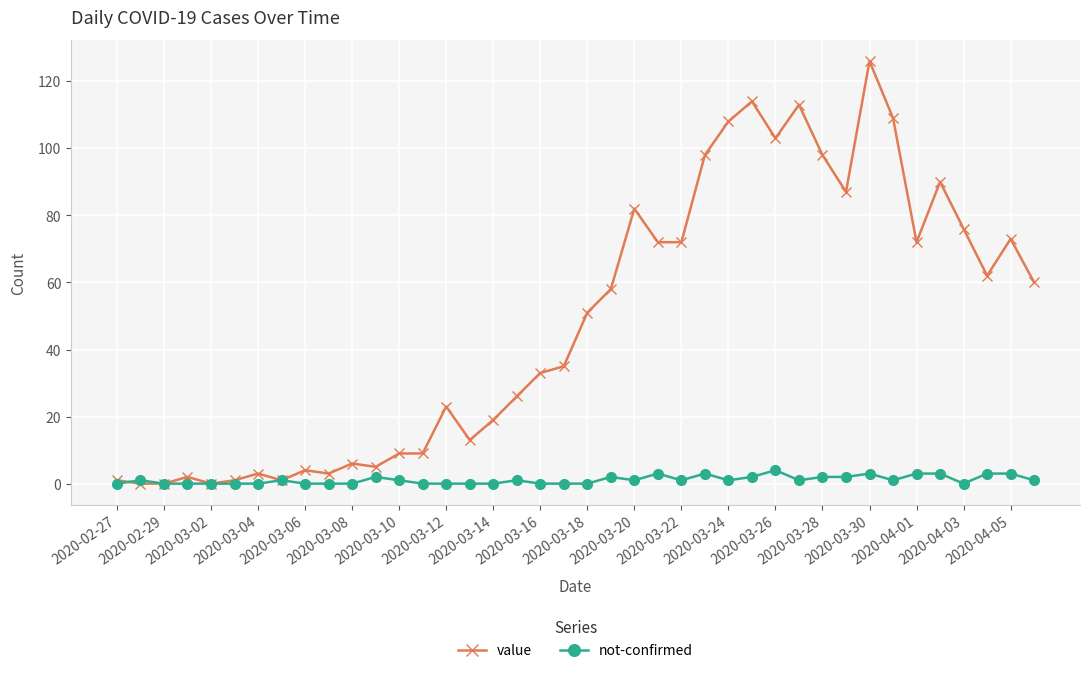

Which series has the largest total across all categories?

value